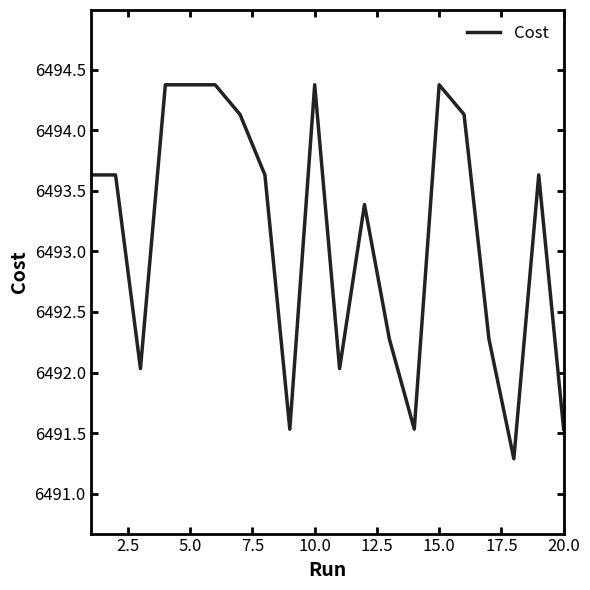

What is the smallest value displayed?

6491.3